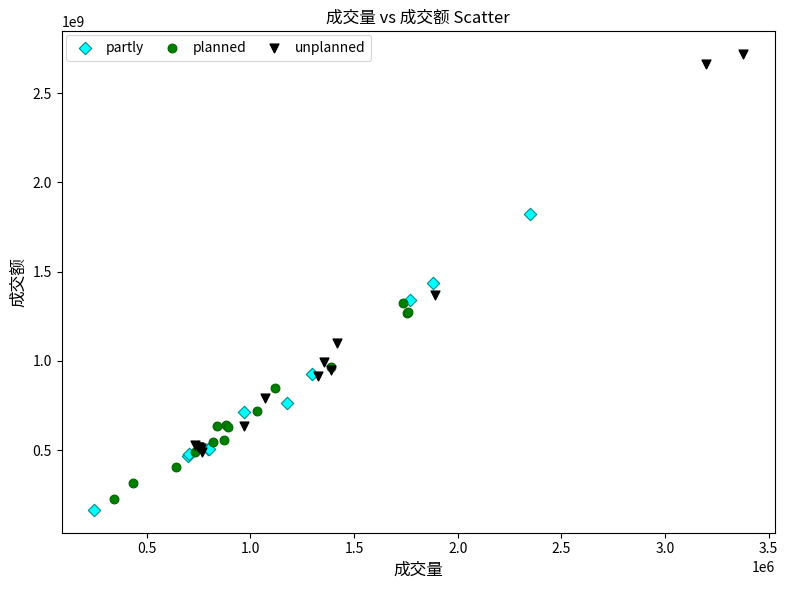

Which series has the widest spread of Y values?

unplanned